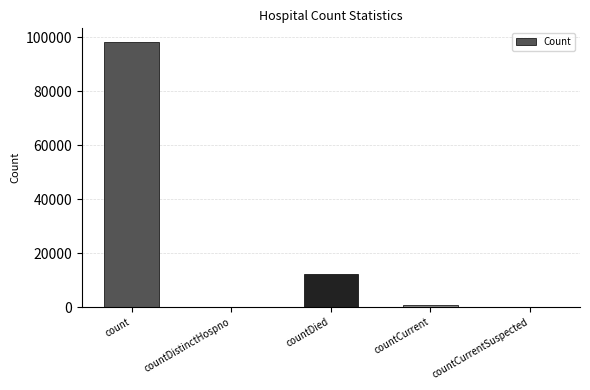

Which has a higher value, countCurrentSuspected or count?

count